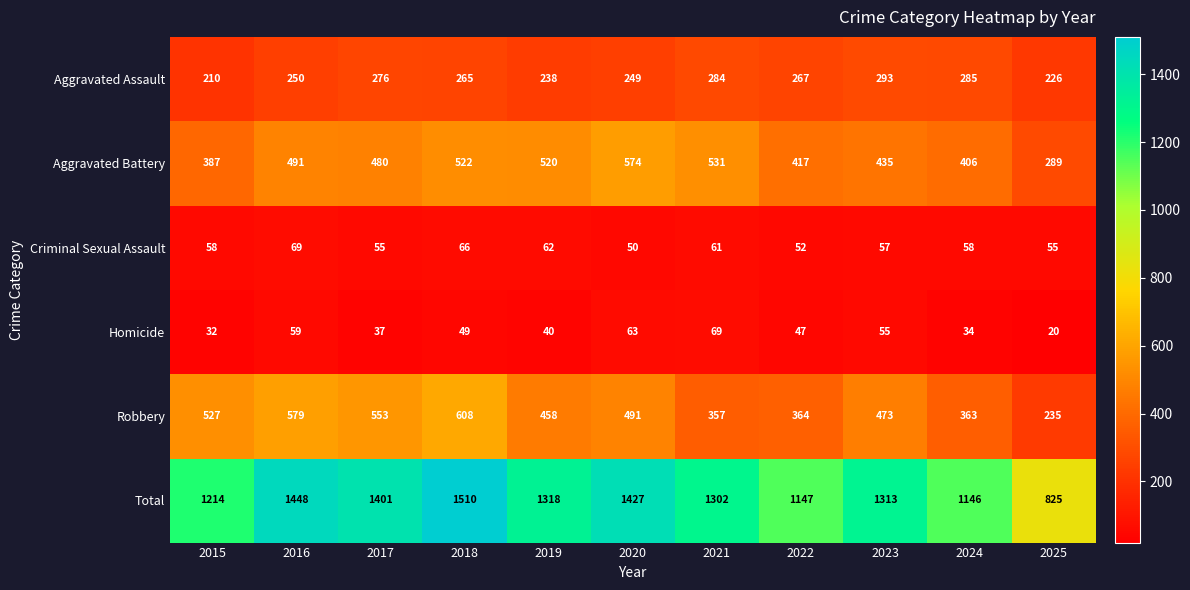

The Homicide series shows 88 at 2023. True or false?

False